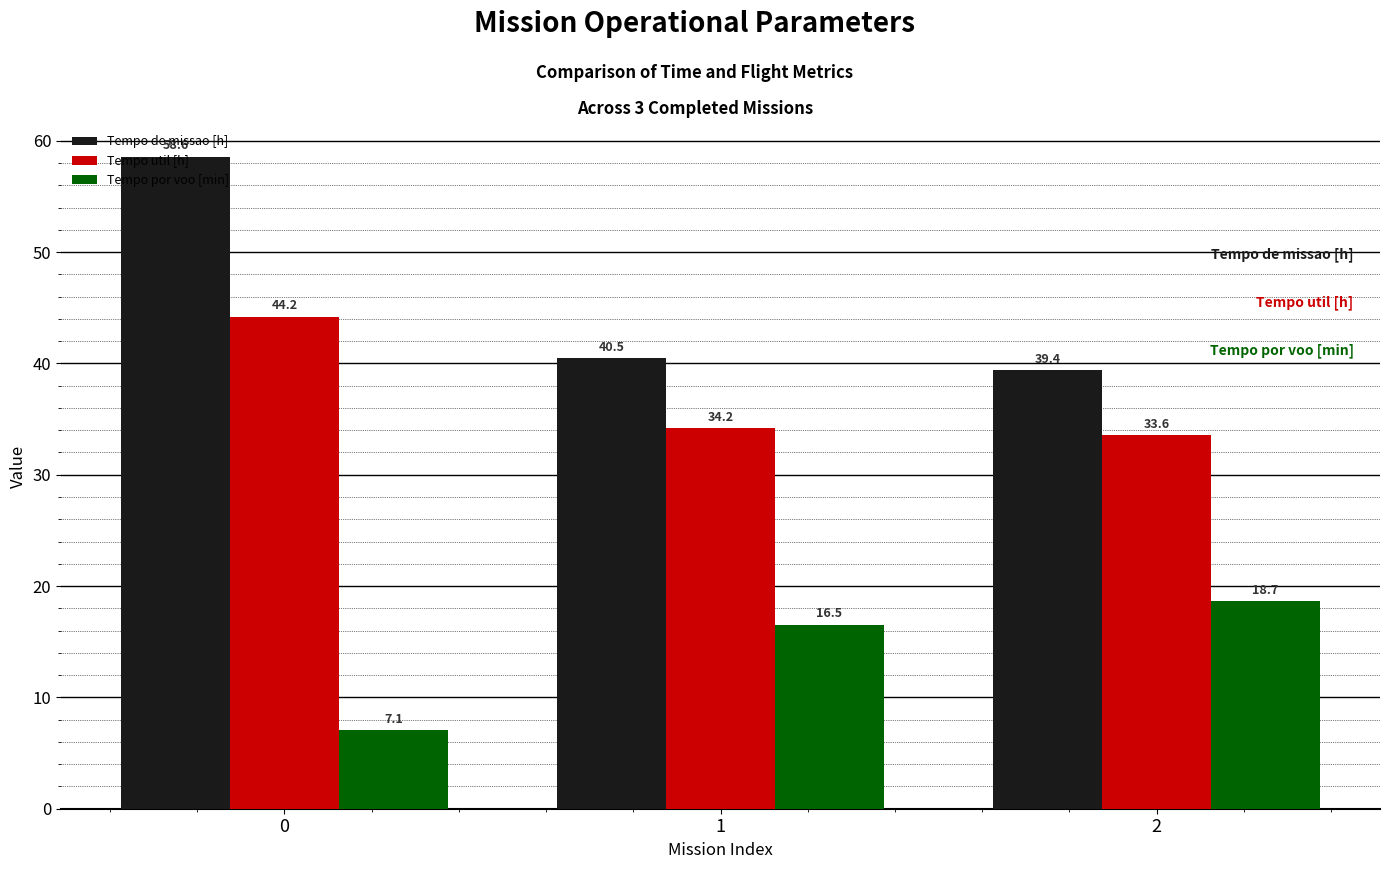

What is the total value across all series at 0?

109.9